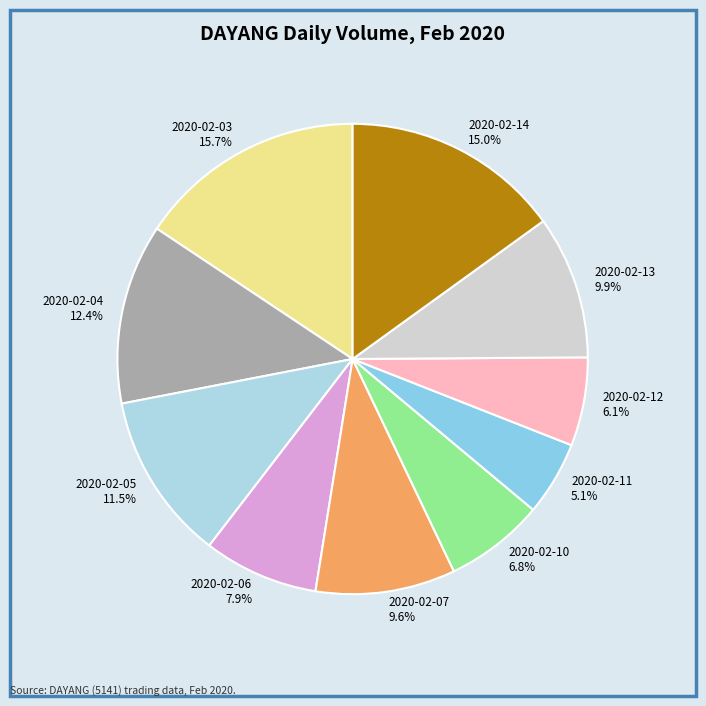

To the nearest percent, what is the average slice percentage?

10%